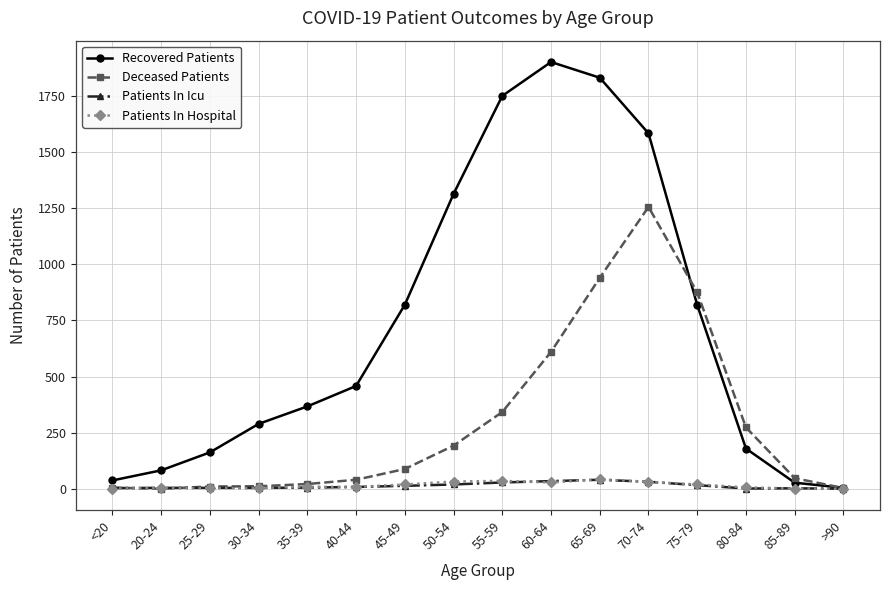

What is the lowest value of the Recovered Patients series?

4